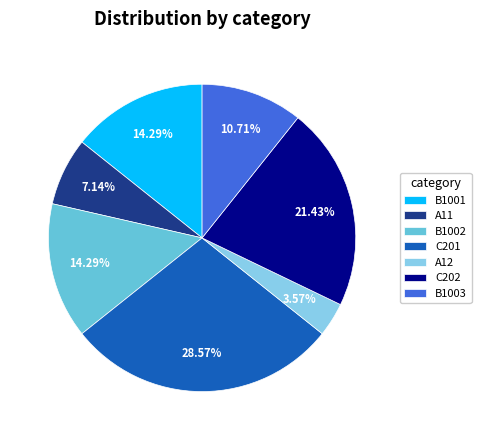

Is it true that A12 is 13% of the pie?

False